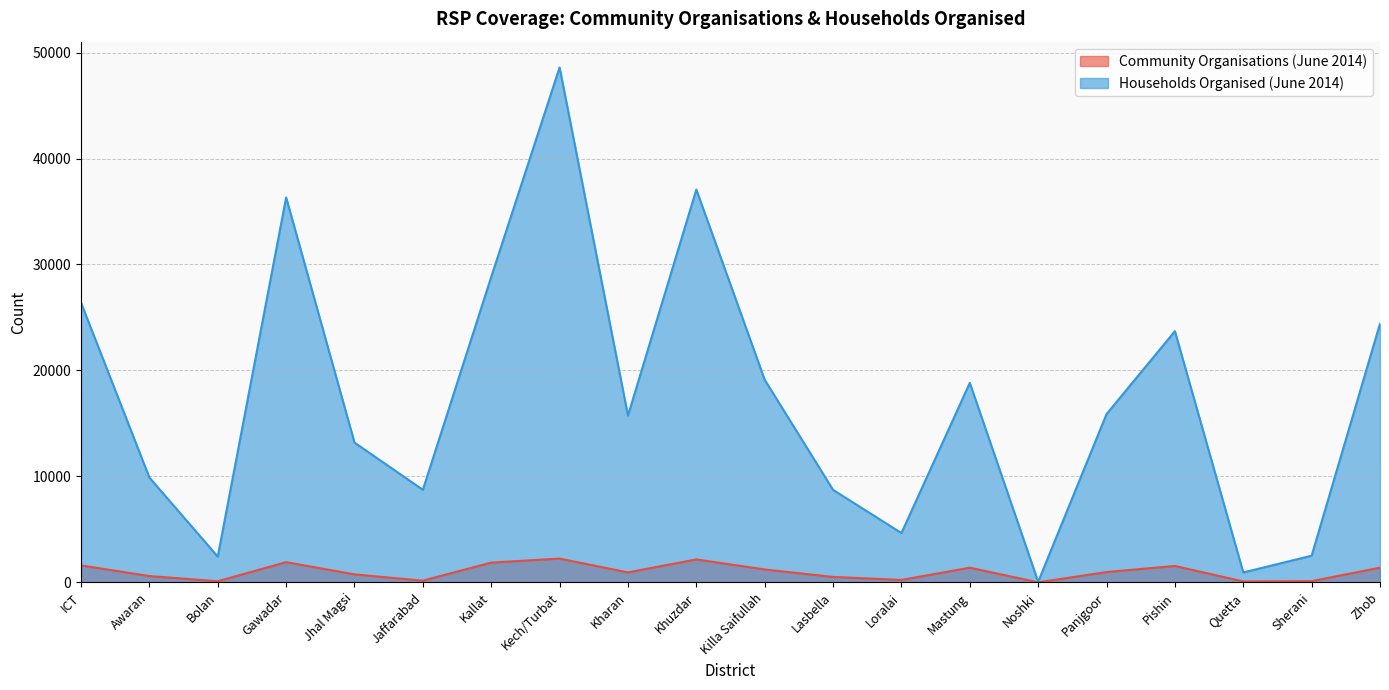

The Community Organisations (June 2014) series shows 243 at Lasbella. True or false?

False